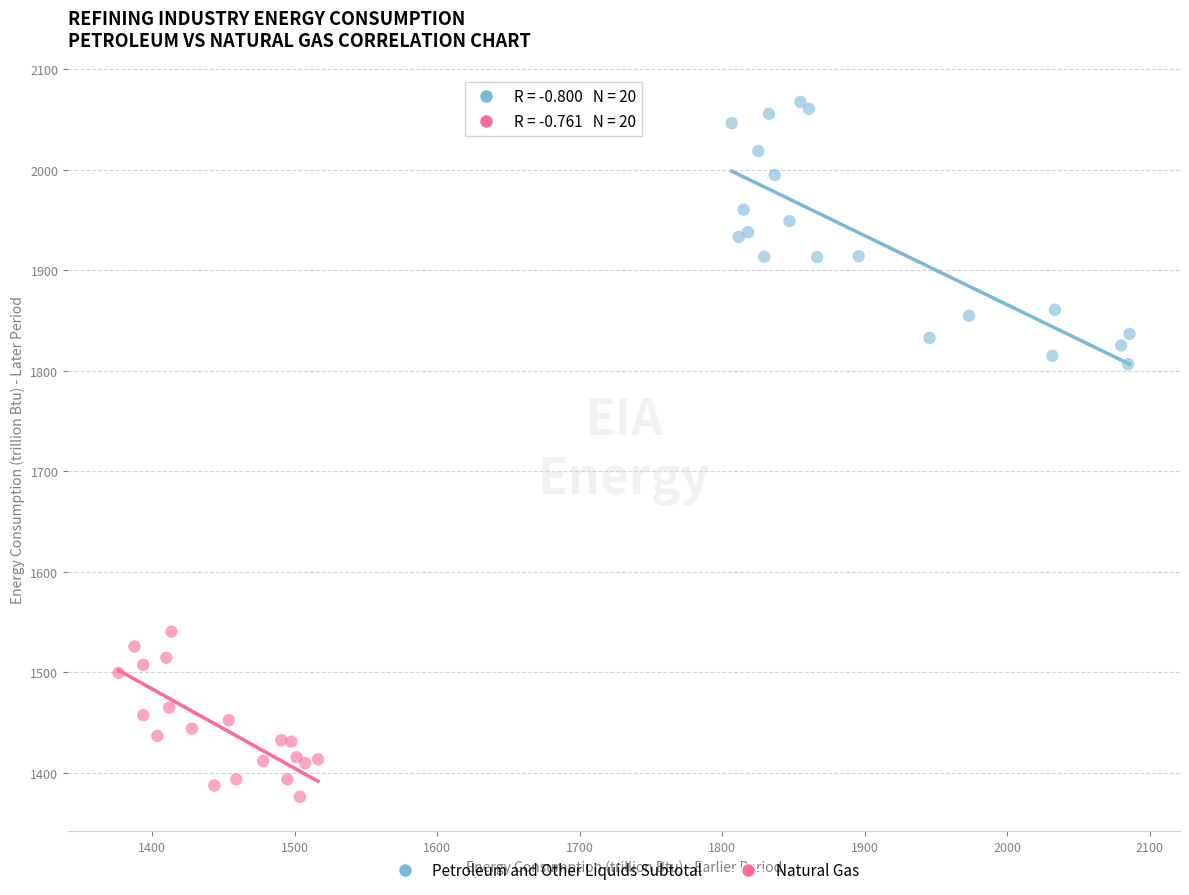

Which series has the widest spread of Y values?

Petroleum and Other Liquids Subtotal